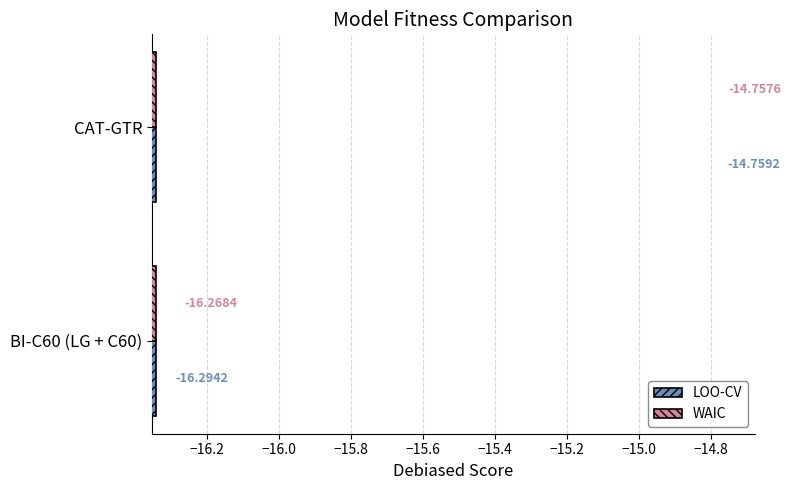

What is the sum of all WAIC values?

-31.0